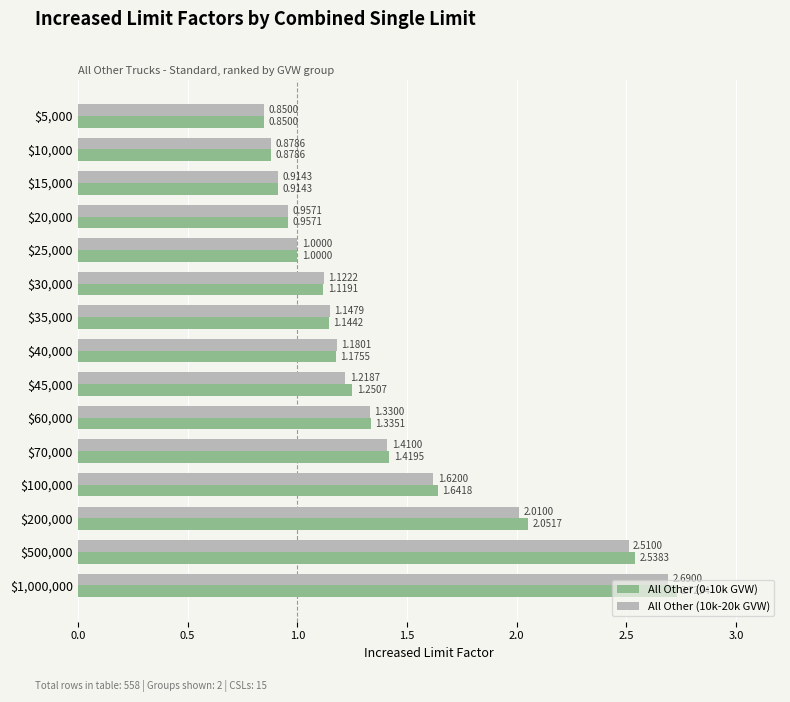

What is the total value across all series at $5,000?

1.7